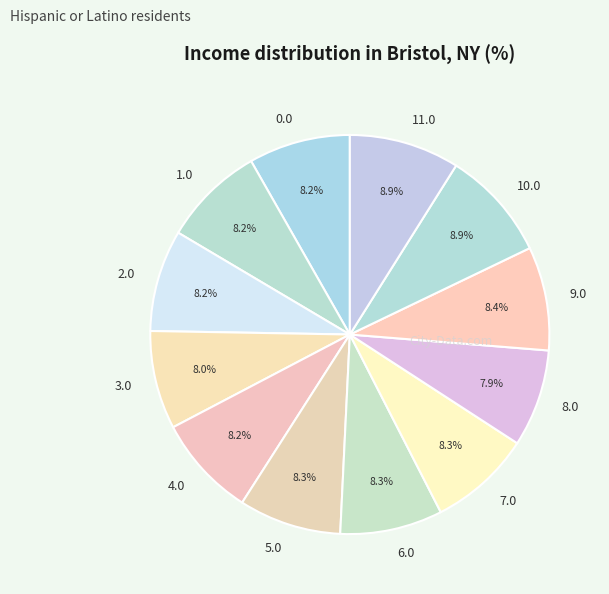

Count the number of slices in the pie.

12